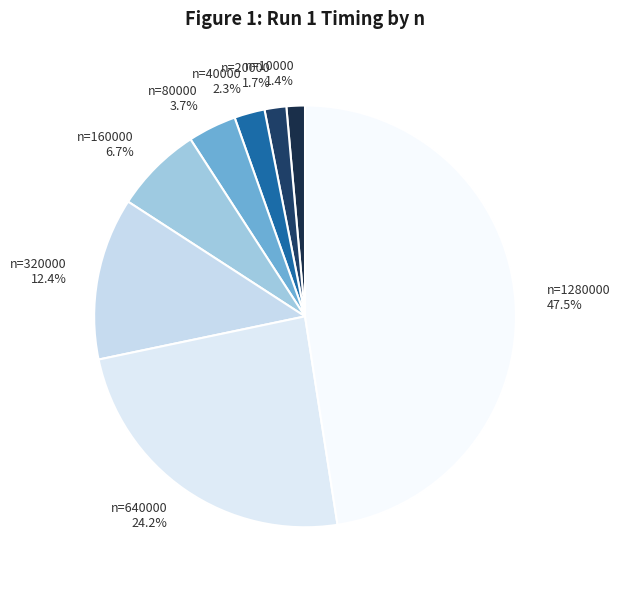

Combined, do n=320000 and n=80000 account for over 50%?

No